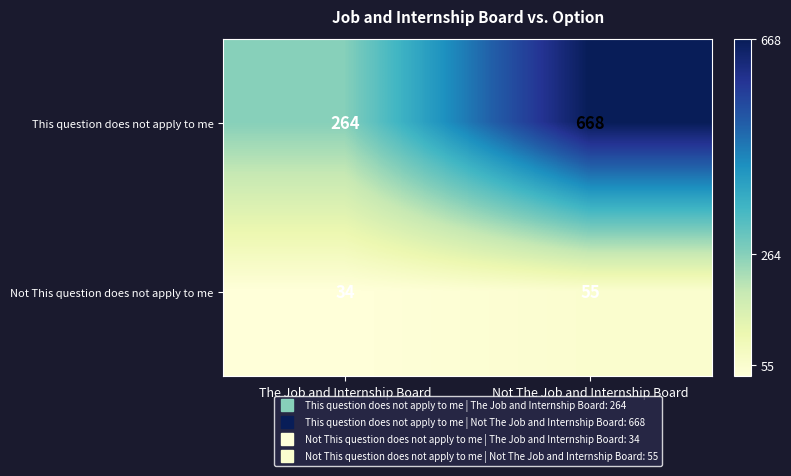

Between The Job and Internship Board and Not The Job and Internship Board, which series saw the biggest shift?

This question does not apply to me